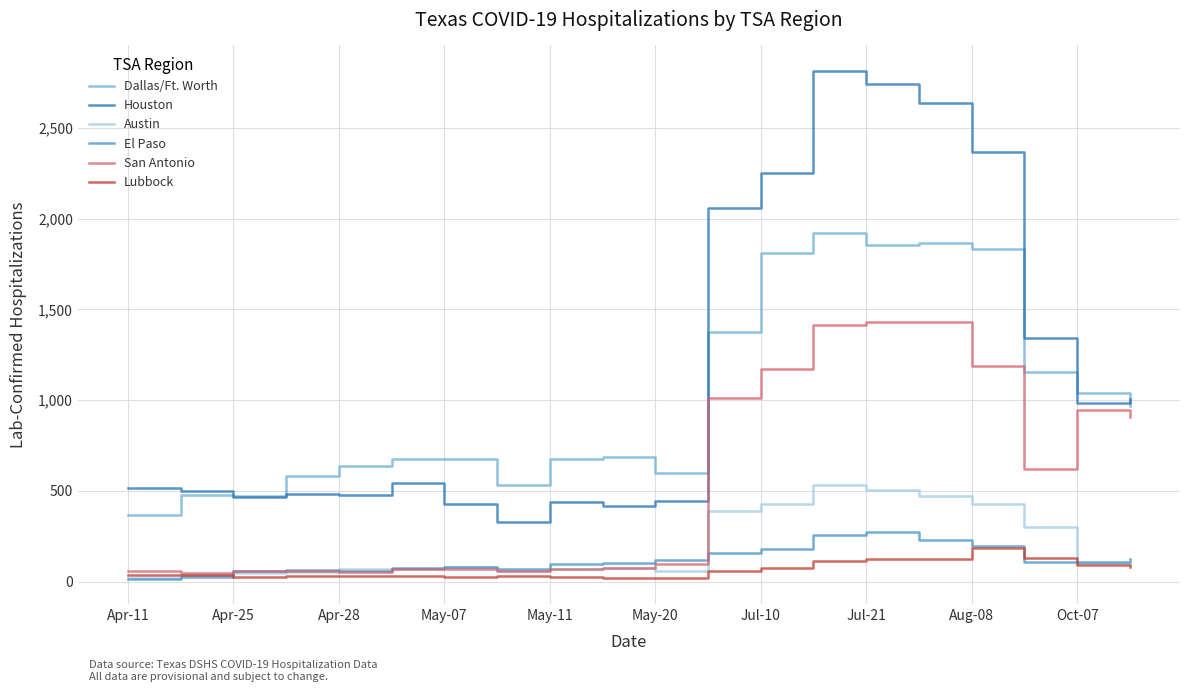

What is the greatest value displayed?

2814